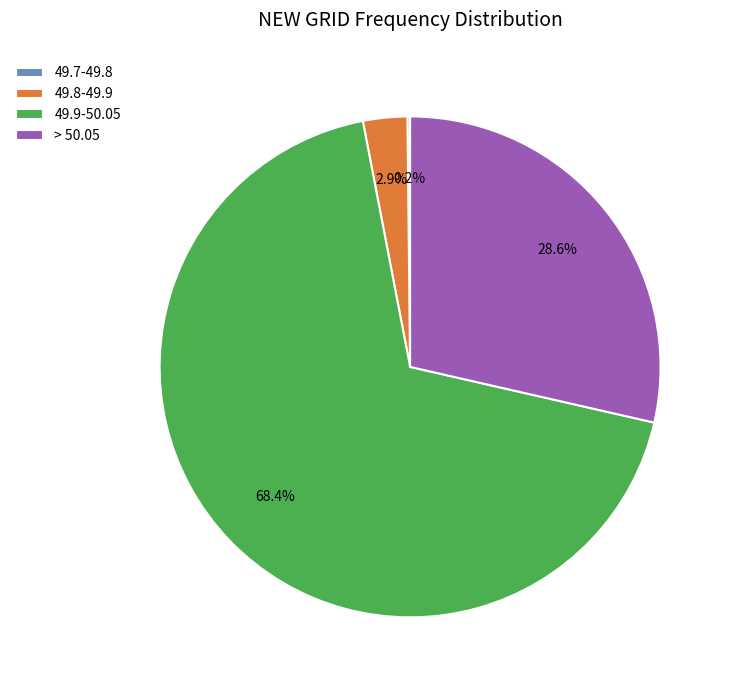

Between > 50.05 and 49.9-50.05, which is larger?

49.9-50.05